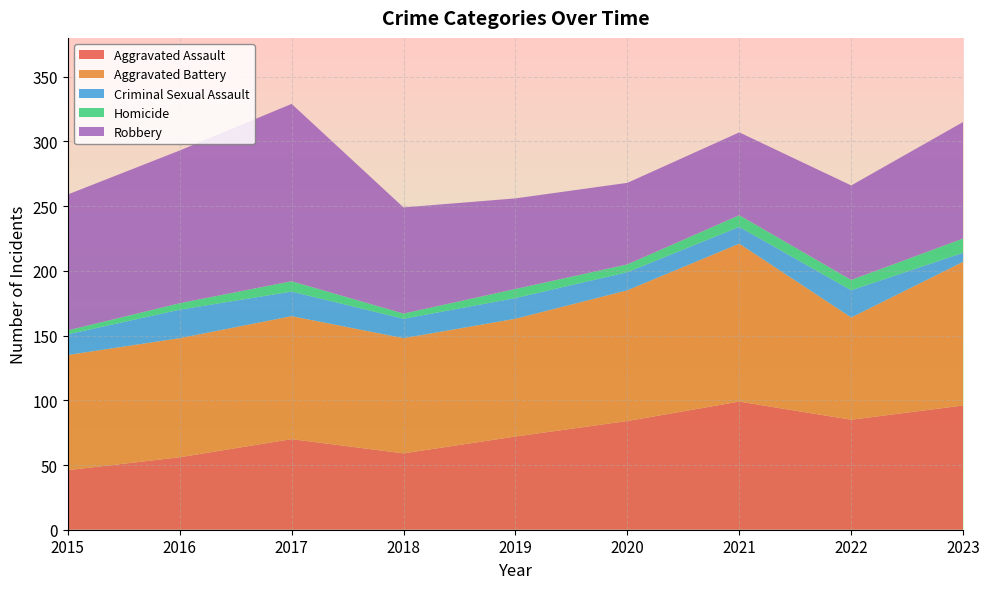

Reading right to left, list all the values displayed in this chart.

Aggravated Assault: 2023=96	2022=85	2021=99	2020=84	2019=72	2018=59	2017=70	2016=56	2015=46
Aggravated Battery: 2023=111	2022=79	2021=122	2020=101	2019=91	2018=89	2017=95	2016=92	2015=89
Criminal Sexual Assault: 2023=7	2022=21	2021=13	2020=14	2019=16	2018=15	2017=19	2016=22	2015=16
Homicide: 2023=11	2022=8	2021=9	2020=6	2019=7	2018=4	2017=8	2016=5	2015=3
Robbery: 2023=90	2022=73	2021=64	2020=63	2019=70	2018=82	2017=137	2016=118	2015=105